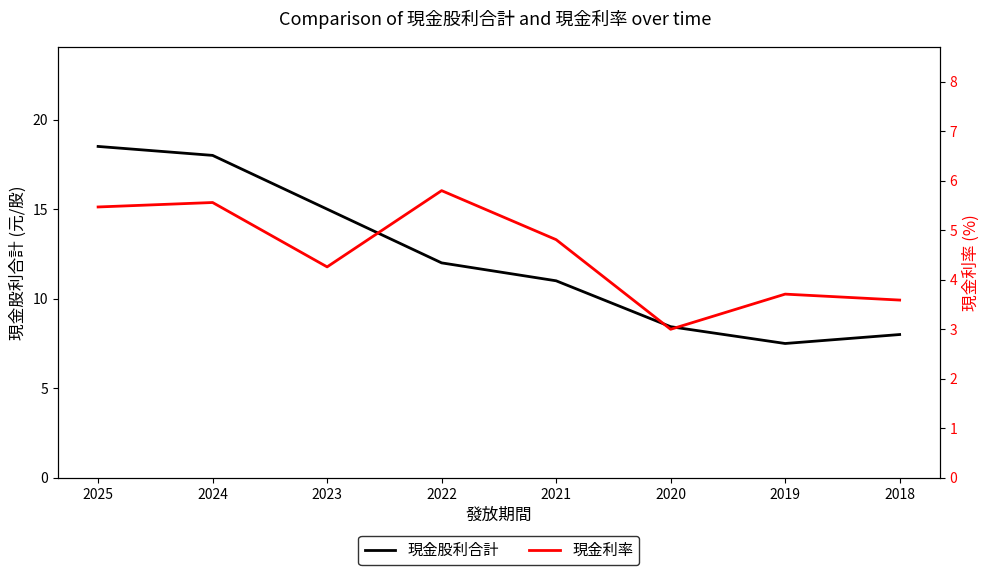

How many data points in 現金股利合計 are less than 12?

4